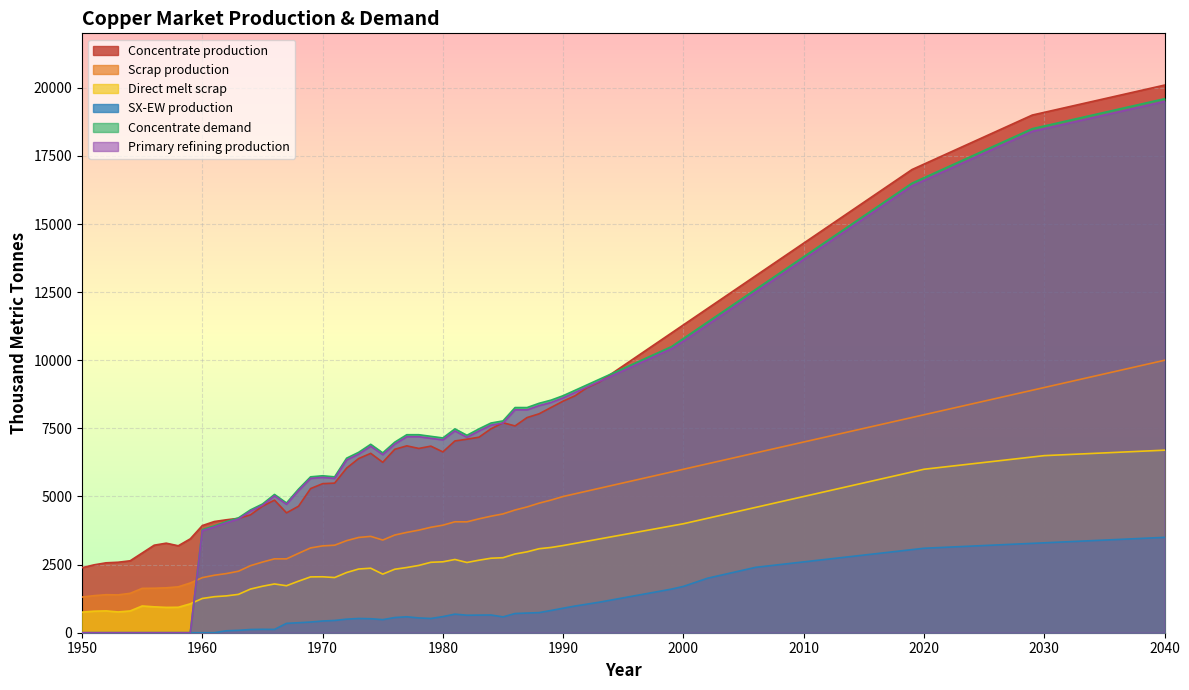

How many times do Concentrate demand and Scrap production cross each other?

1